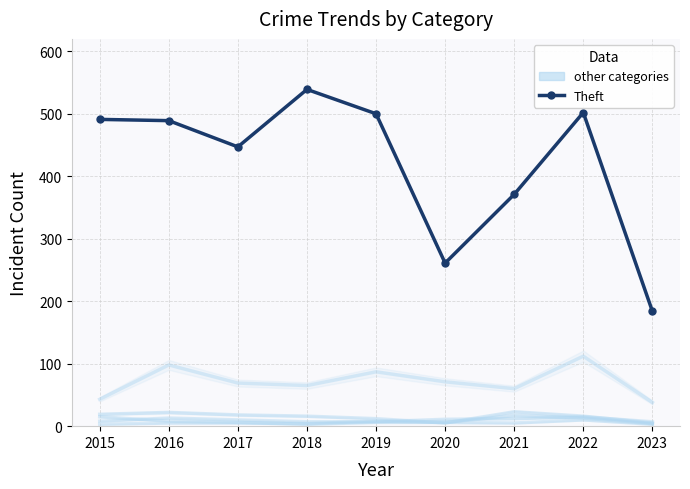

The chart shows a value of 502 at 2022. True or false?

True